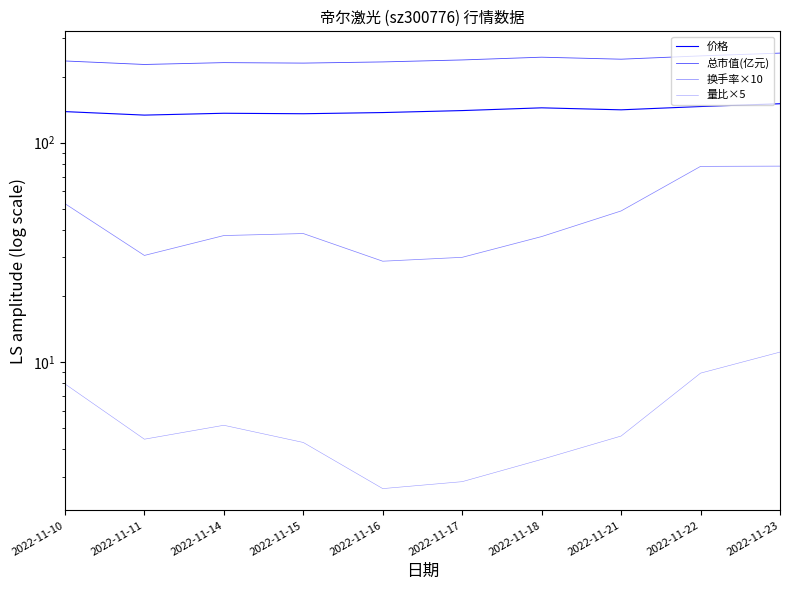

Is it true that 总市值(亿元) equals 359.3 at 2022-11-10?

False